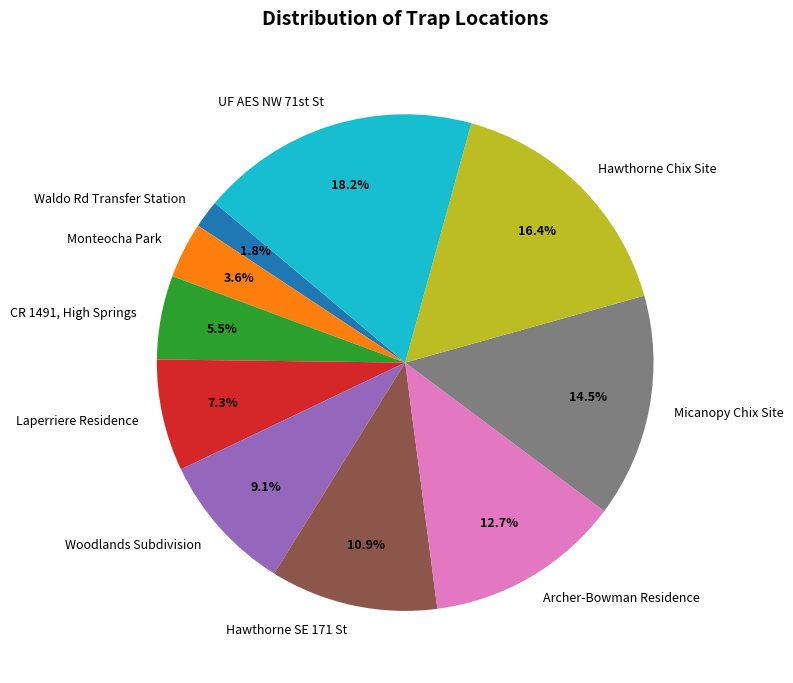

Between Laperriere Residence and Woodlands Subdivision, which is larger?

Woodlands Subdivision